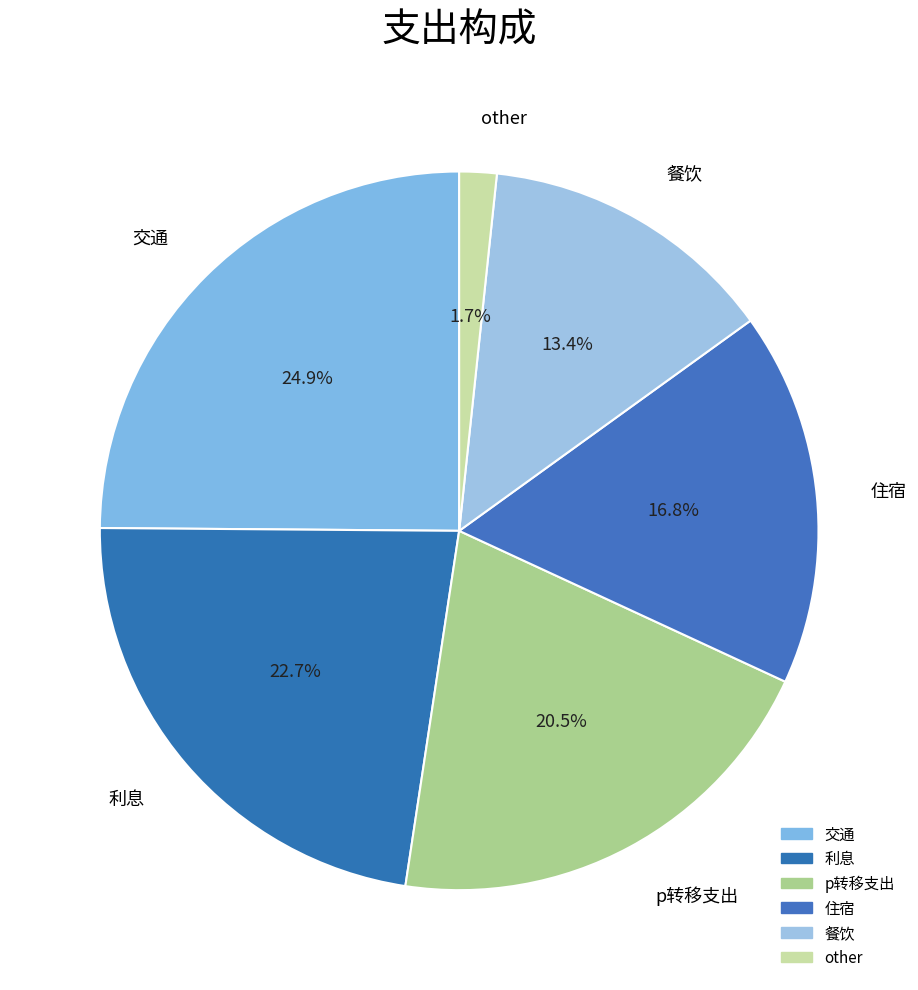

What is the smallest slice in the pie chart?

other